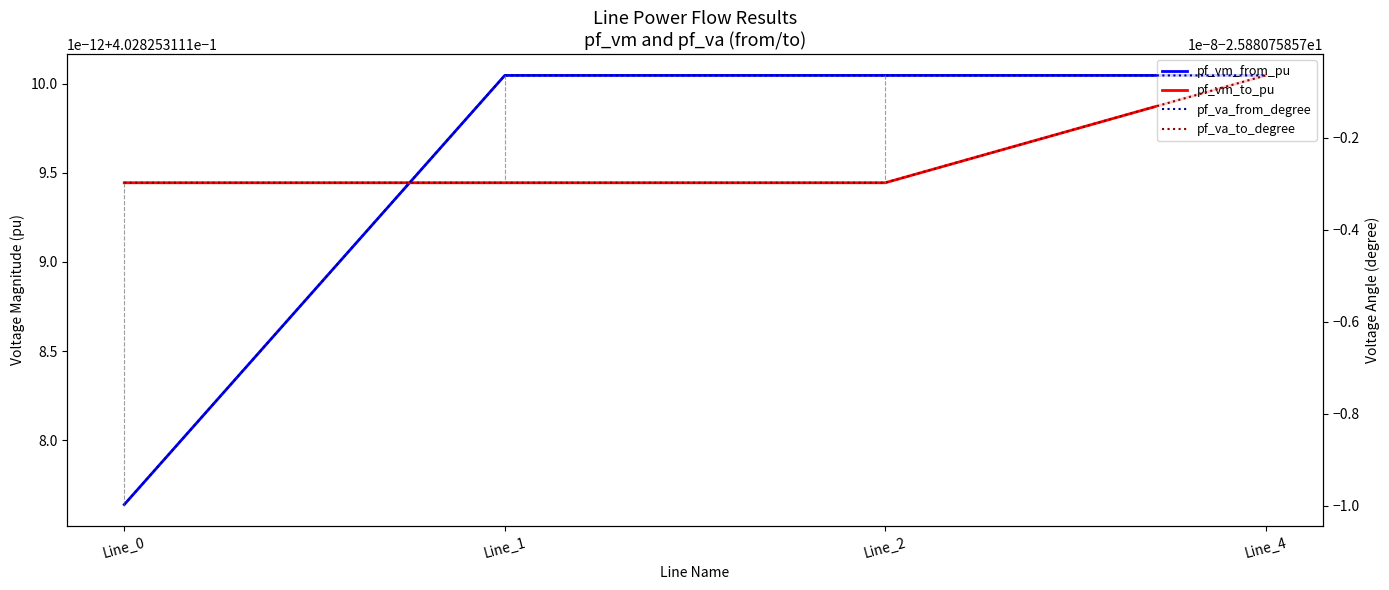

How many intersections are there between pf_va_to_degree and pf_va_from_degree?

2